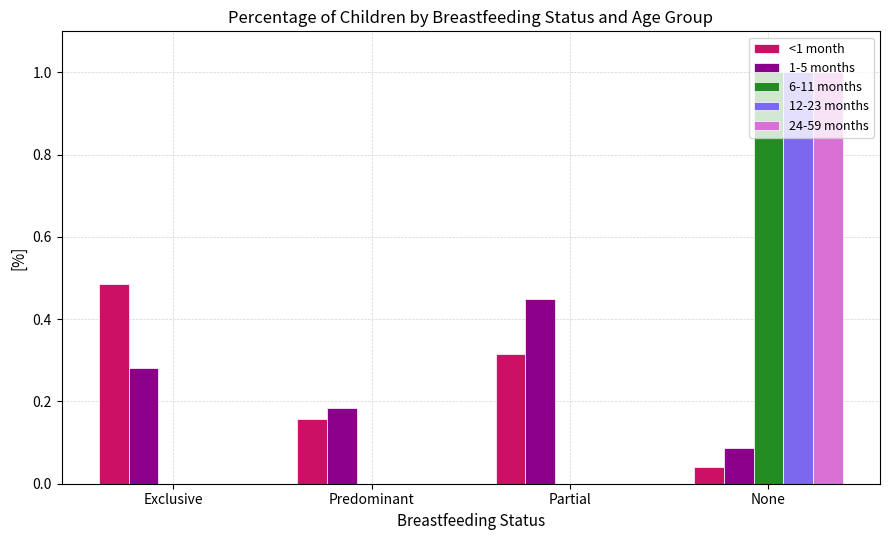

At which category is the sum across all series the highest?

None